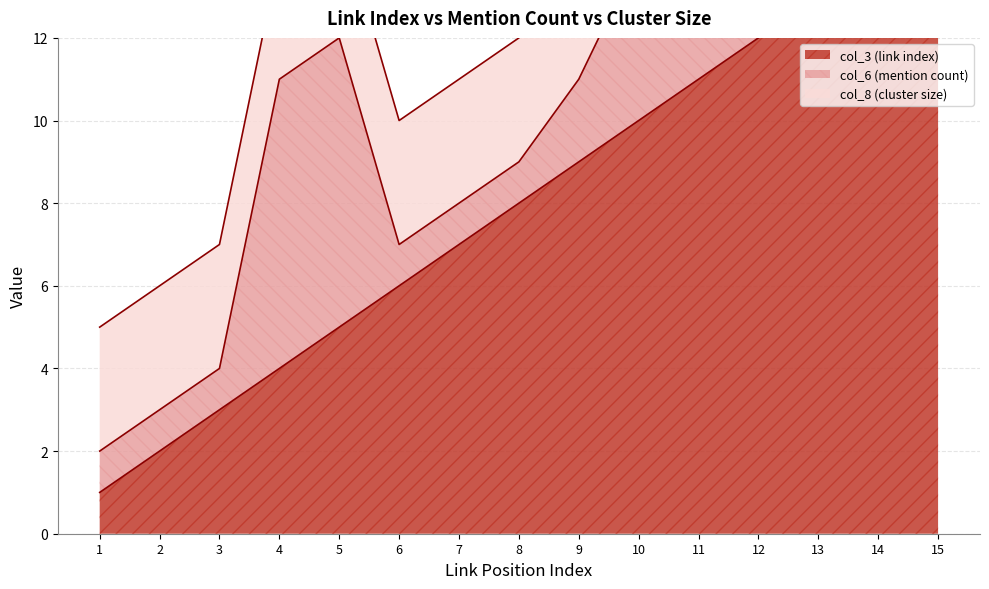

What is the total value across all series at 13?

17